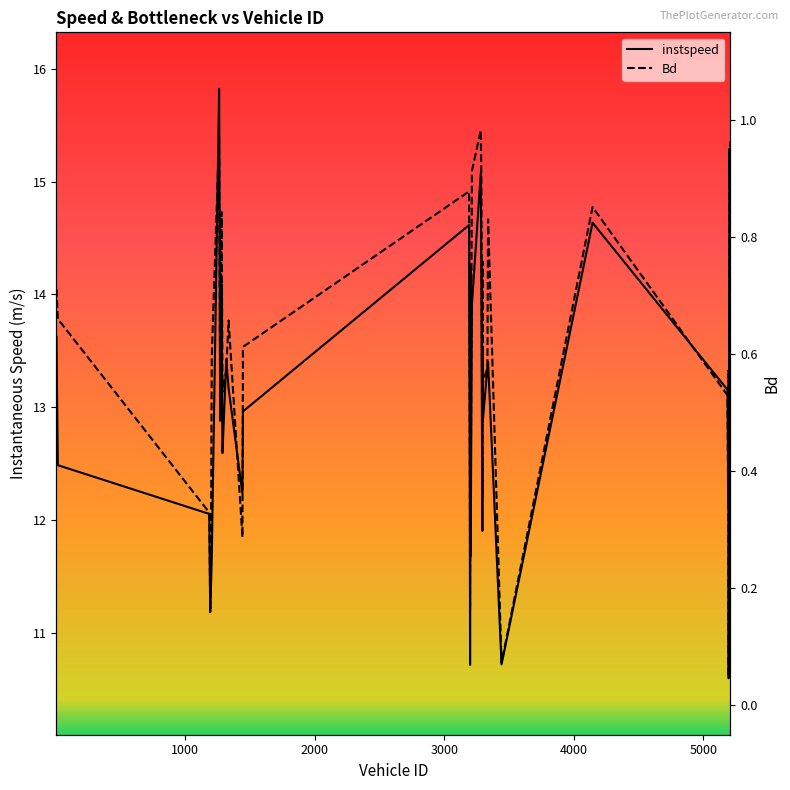

True or false: instspeed and Bd cross at least once.

False